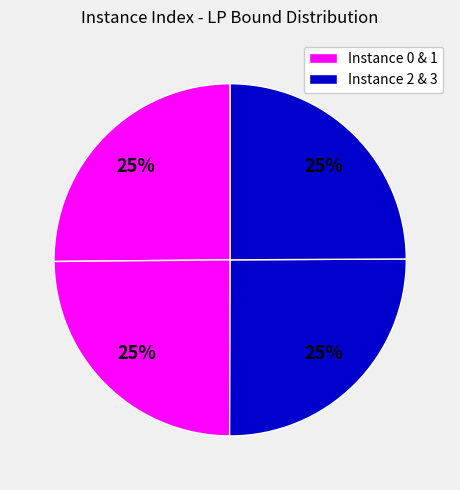

How many segments does this pie chart have?

4